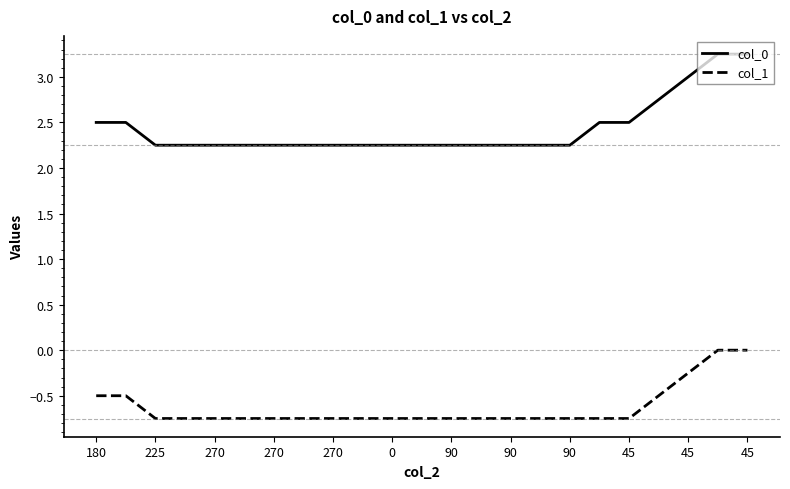

True or false: col_1 and col_0 intersect in this chart.

False